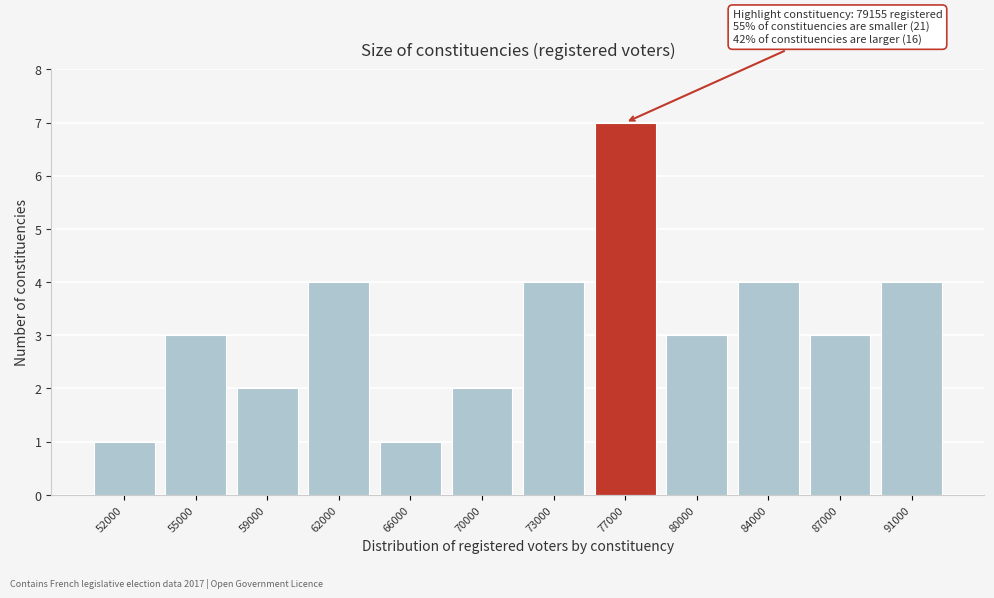

Reading right to left, list all the values displayed in this chart.

4	3	4	3	7	4	2	1	4	2	3	1